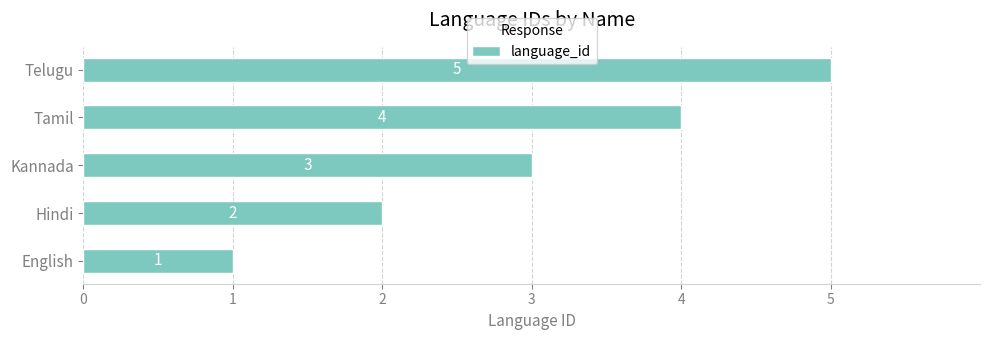

What is the difference between the maximum and minimum values?

4